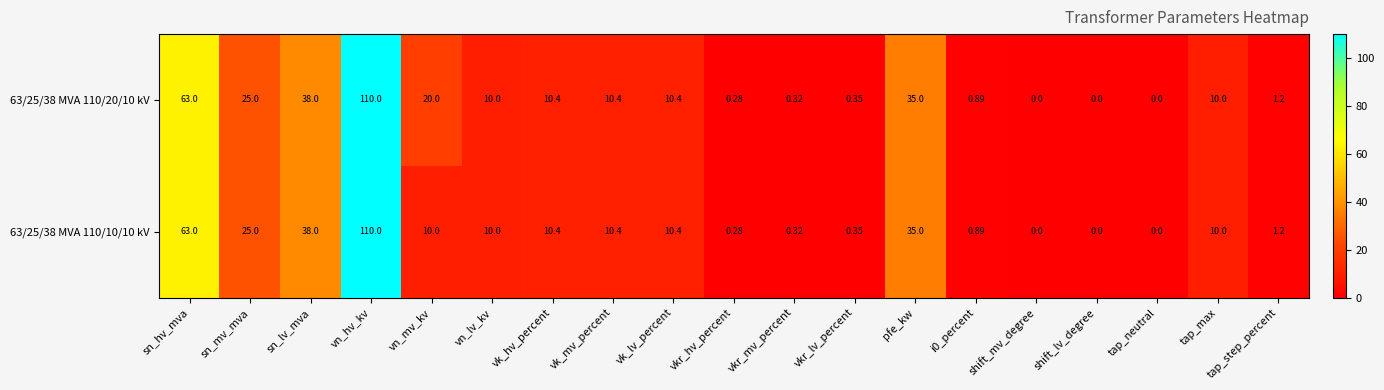

Where does the 63/25/38 MVA 110/10/10 kV series first go above 10?

sn_hv_mva